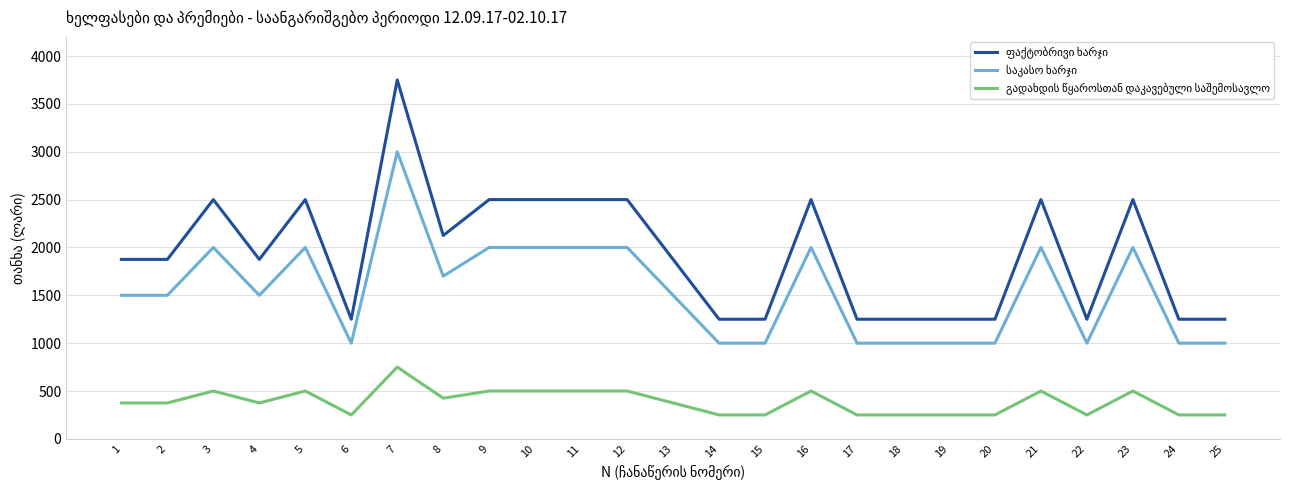

What is the total value across all series at 15?

2500